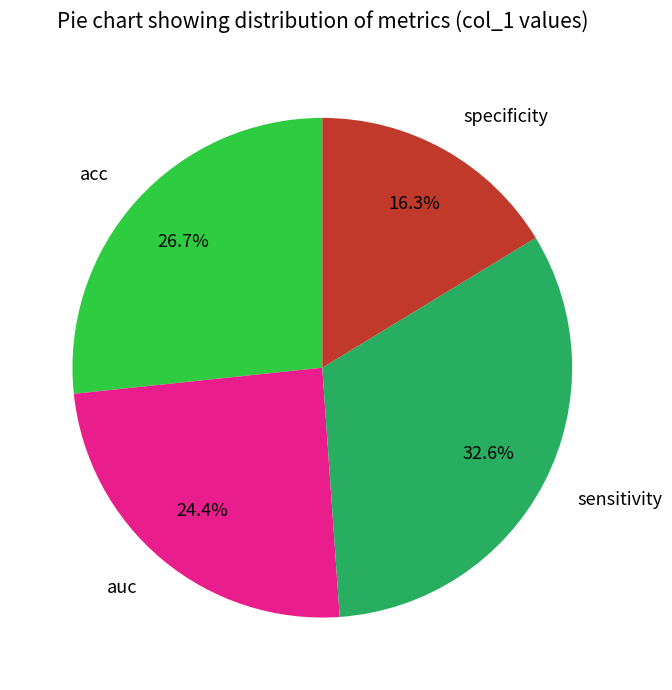

Is there a majority slice in this chart?

No